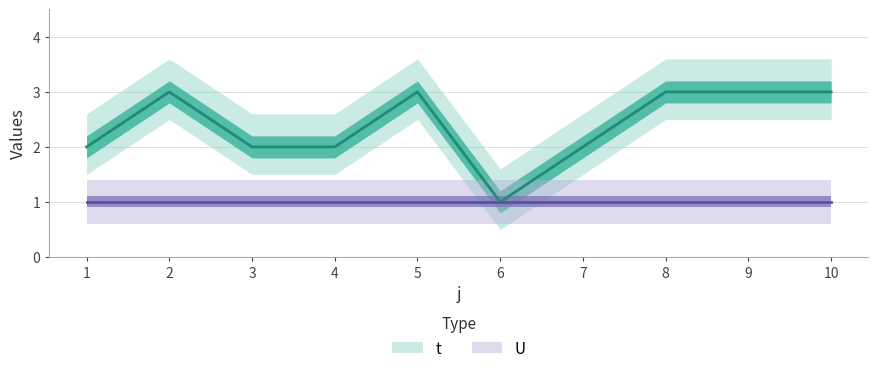

What is the minimum value shown in the chart?

1